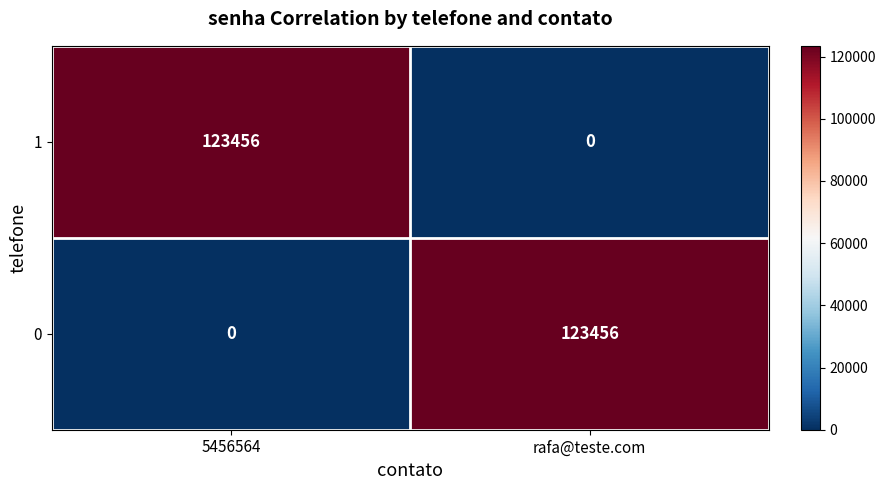

The 1 series shows 51220 at rafa@teste.com. True or false?

False